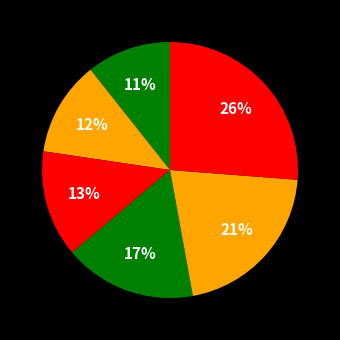

Count the number of slices in the pie.

6